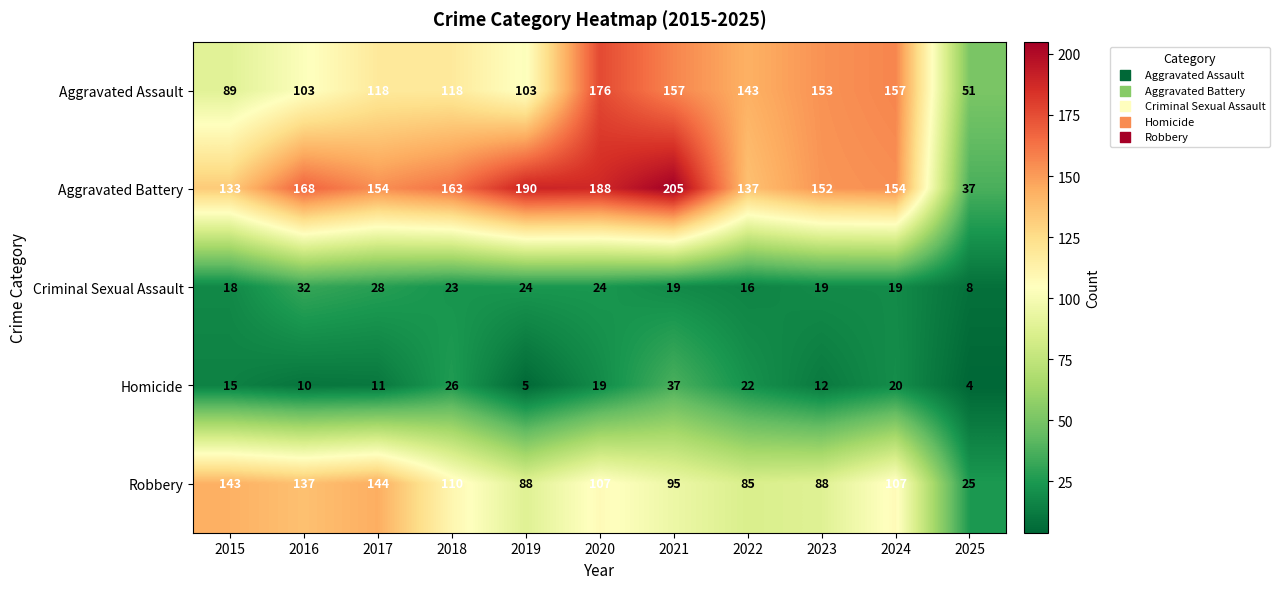

What is the difference between the highest and lowest values at 2025?

47